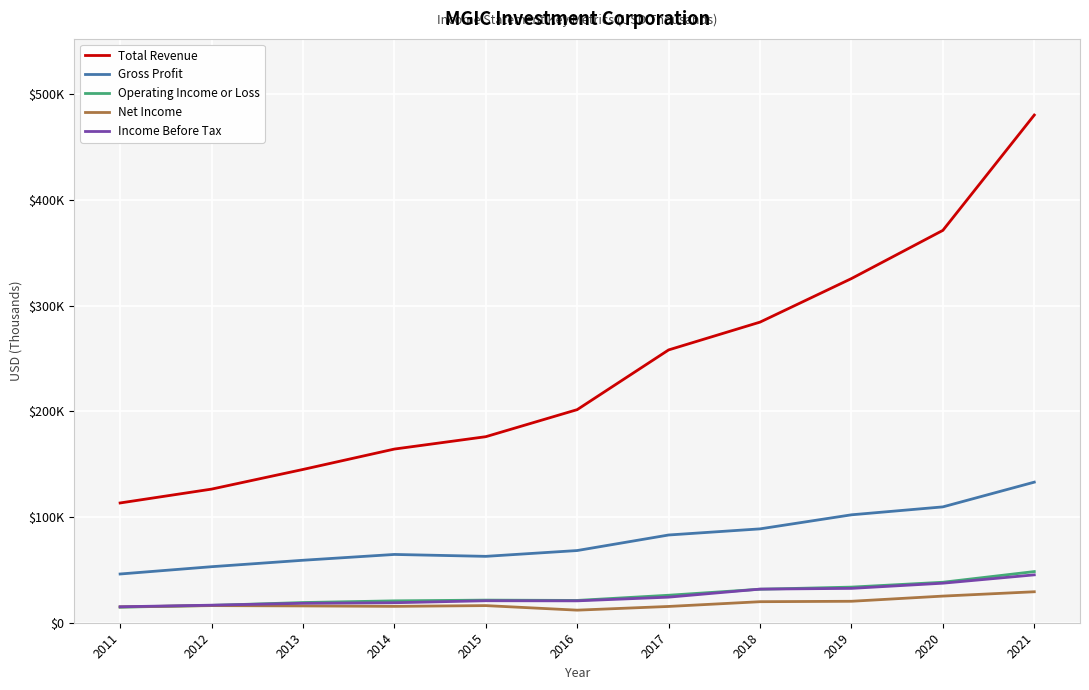

True or false: Net Income and Income Before Tax intersect in this chart.

False